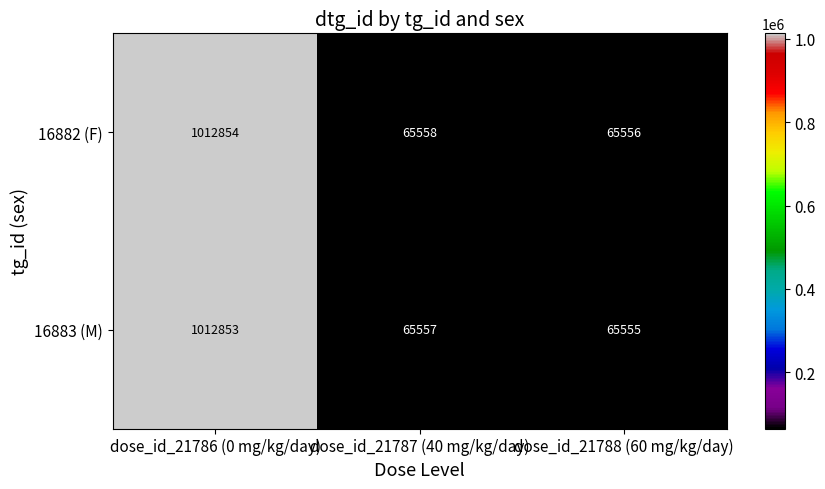

What is the minimum value for 16882 (F)?

65556